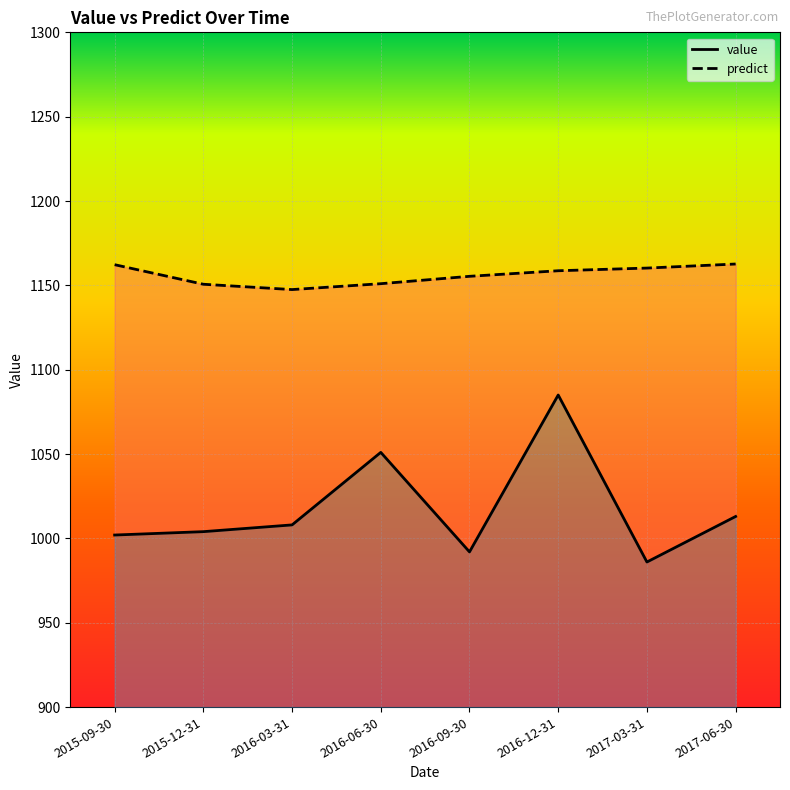

What is the minimum value shown in the chart?

986.0